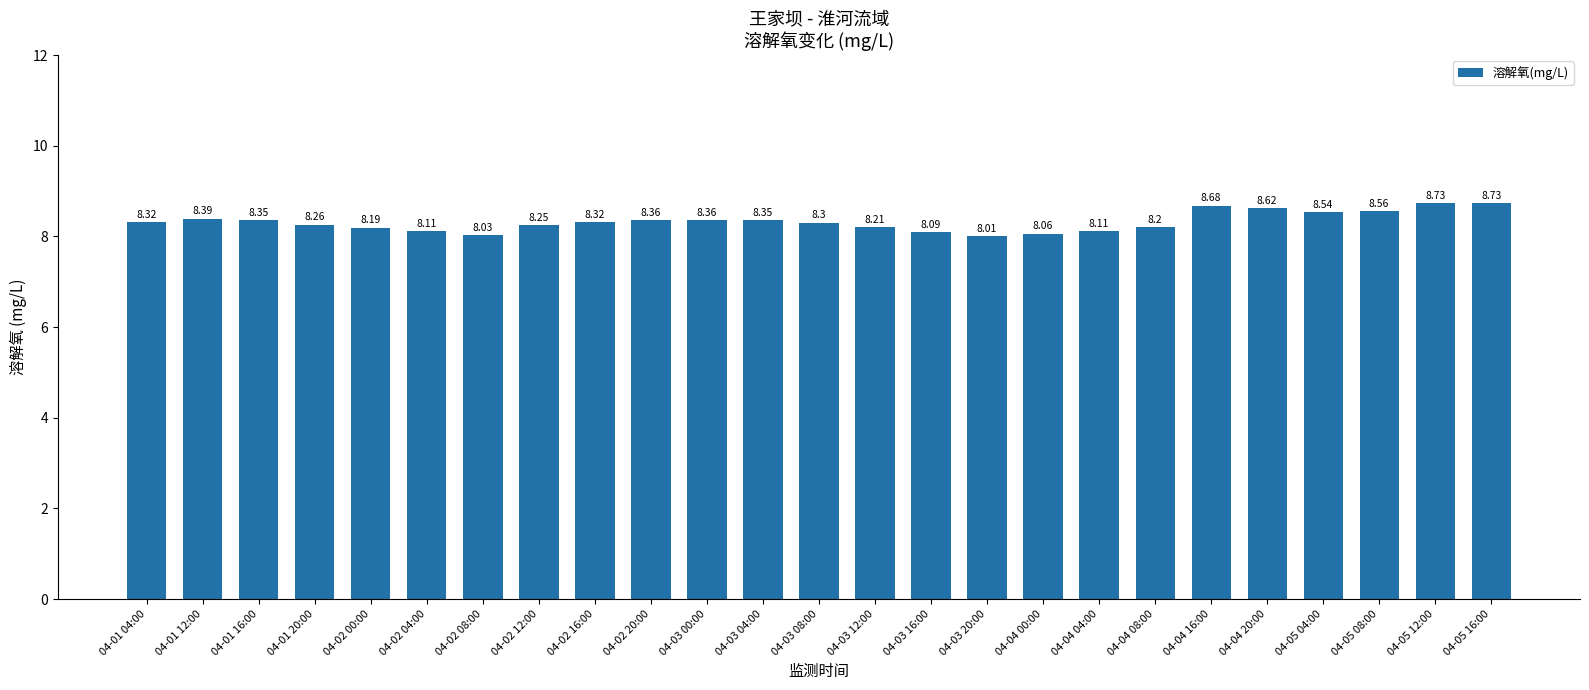

Count the number of categories in the chart.

25